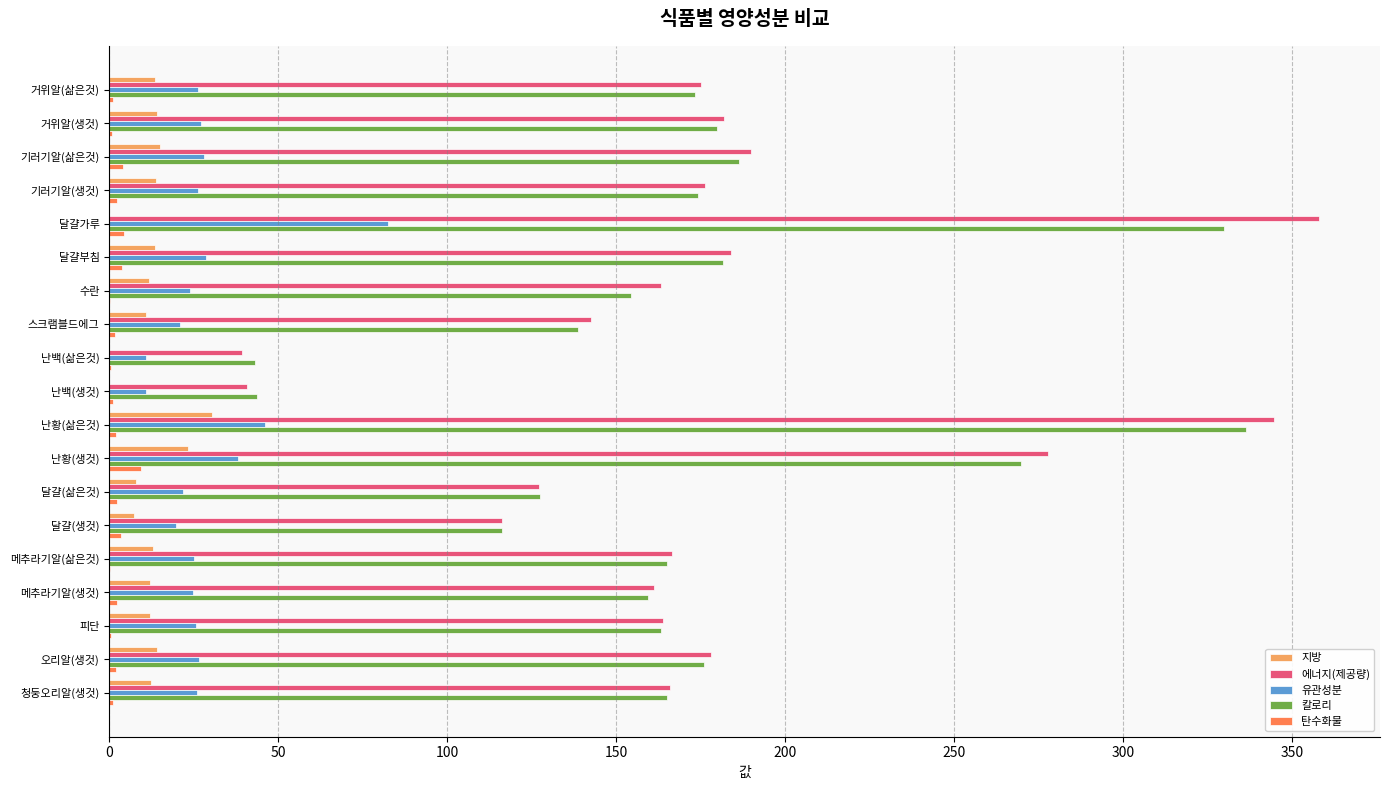

At which category does the chart reach its peak across all series?

달걀가루